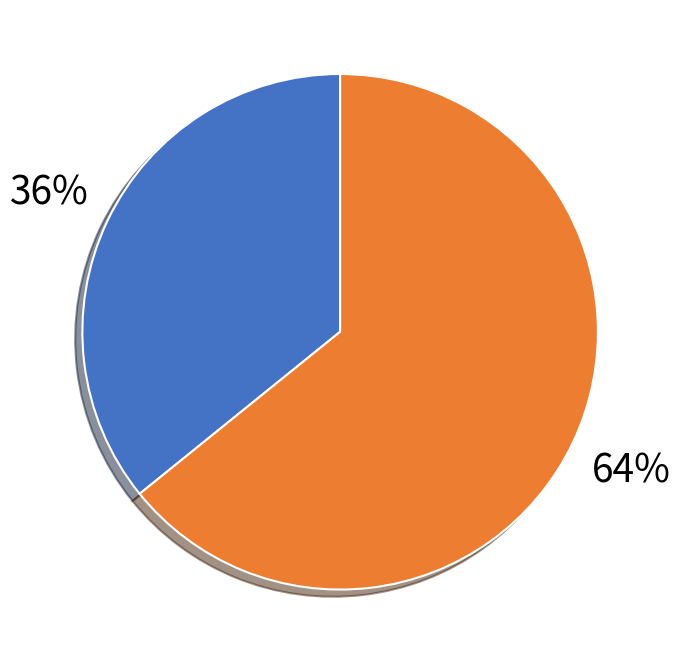

Does any single category account for the majority?

Yes